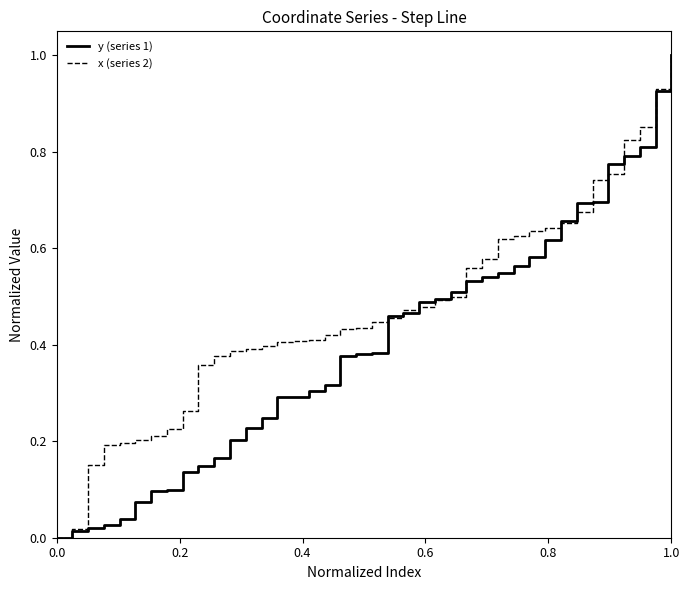

Which series has the largest total across all categories?

x (series 2)